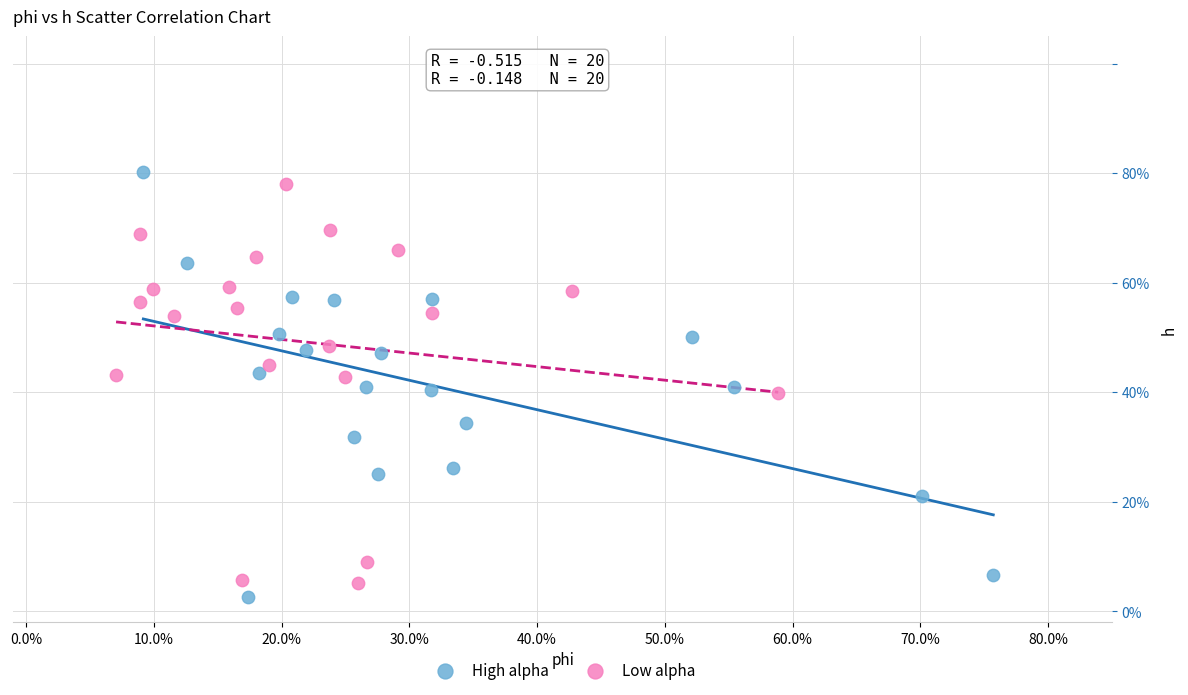

Which series reaches the minimum Y coordinate?

High alpha